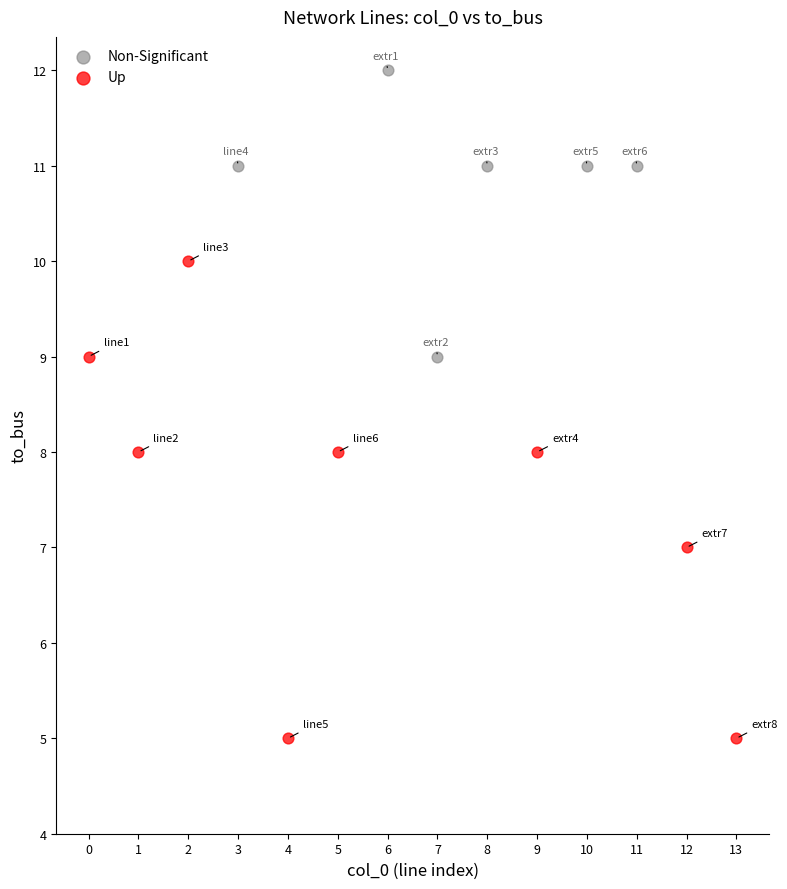

What are all the series names shown in the legend?

Non-Significant, Up